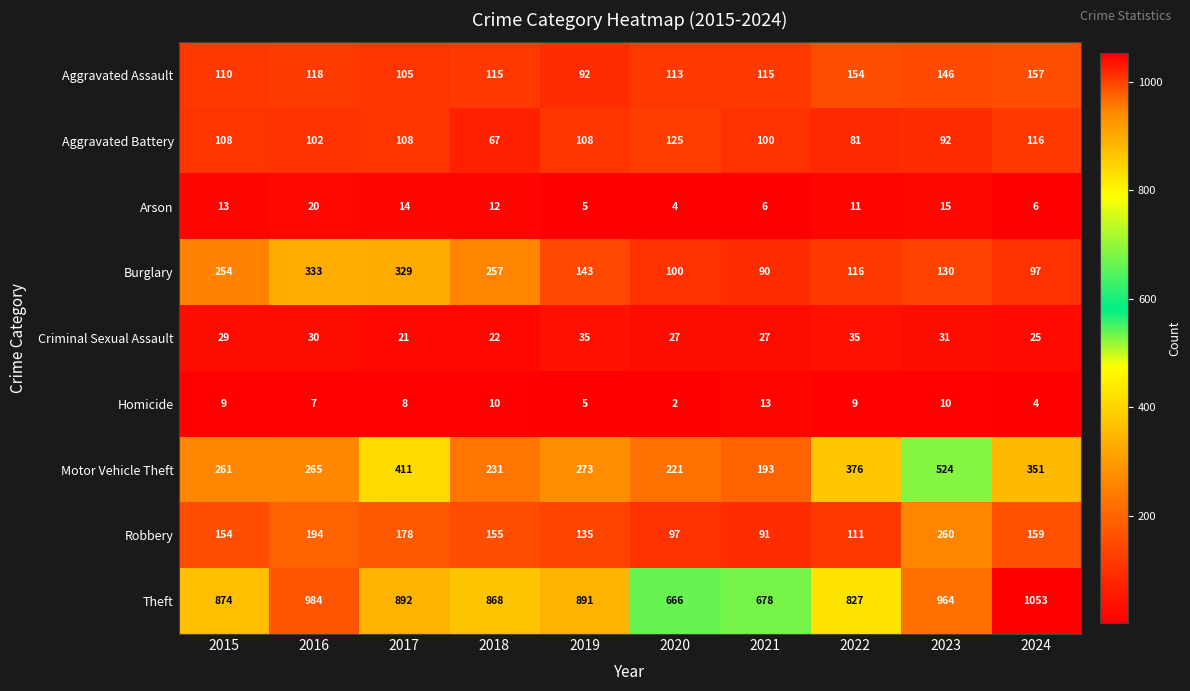

What is the difference between the second highest and second lowest values in the Homicide series?

6